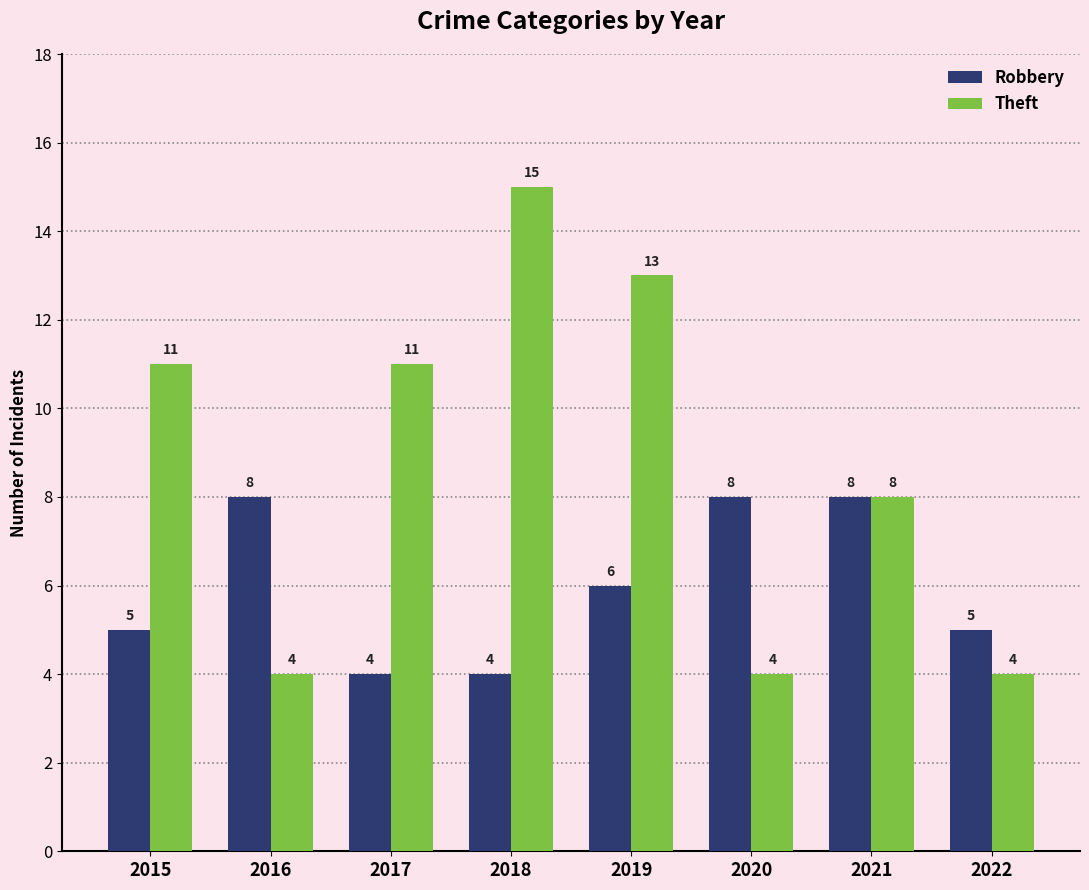

How many series are shown in this chart?

2